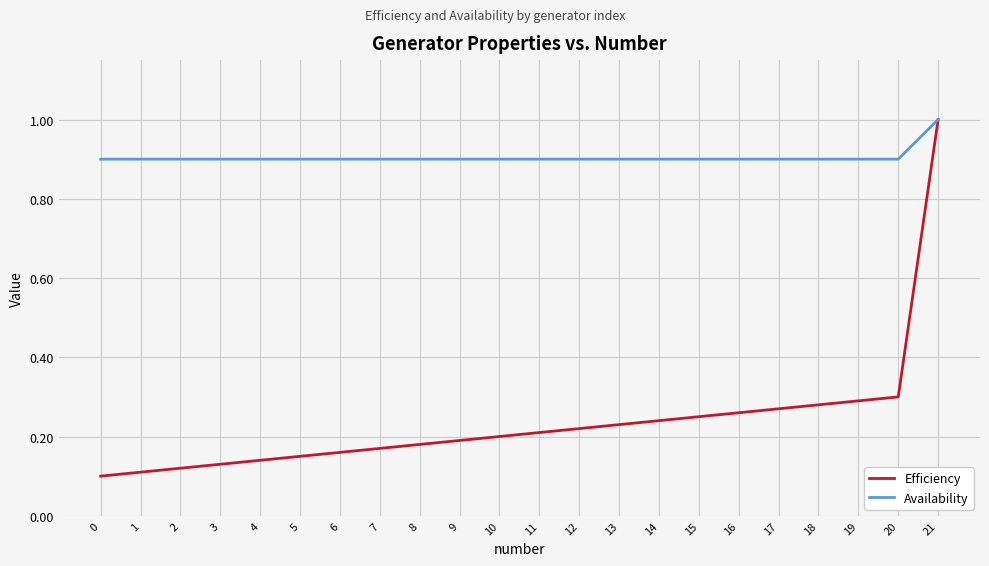

What is the lowest value of the Availability series?

0.9